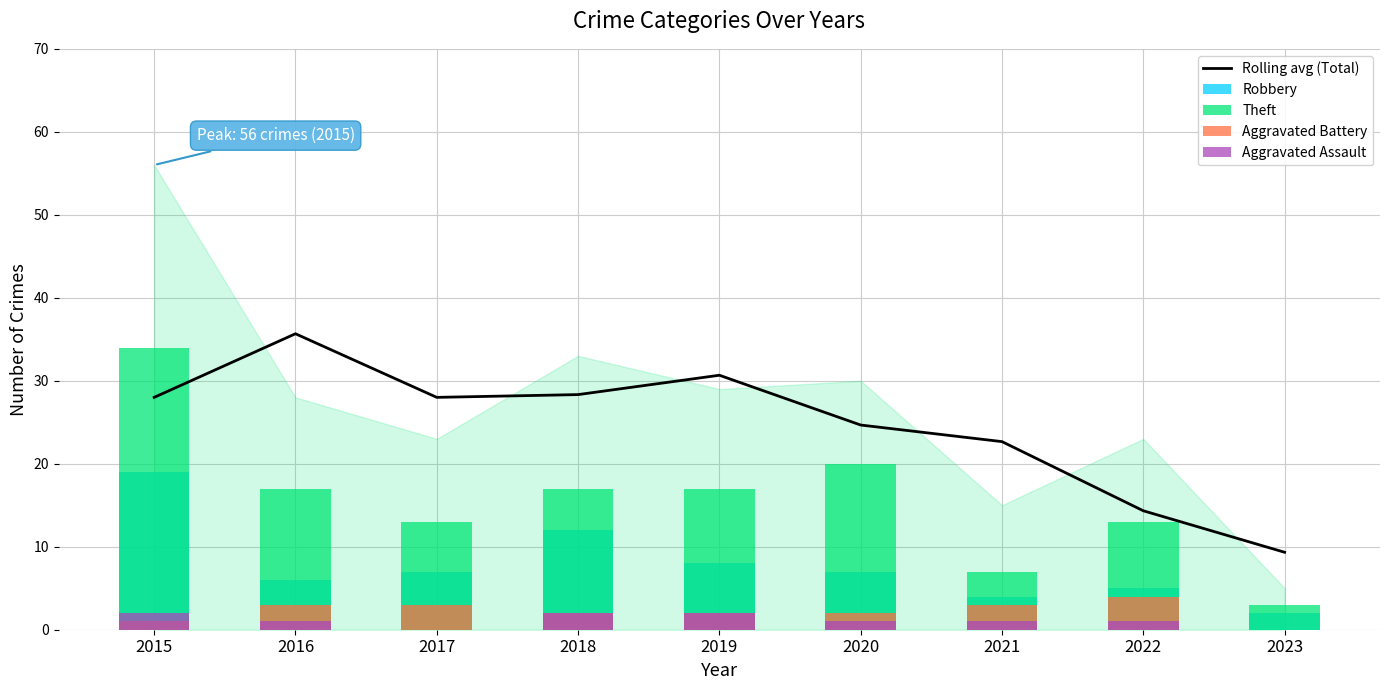

Reading left to right, extract all data points from this chart.

Rolling avg (Total): 2015=28.0	2016=35.7	2017=28.0	2018=28.3	2019=30.7	2020=24.7	2021=22.7	2022=14.3	2023=9.3
Robbery: 2015=19.0	2016=6.0	2017=7.0	2018=12.0	2019=8.0	2020=7.0	2021=4.0	2022=5.0	2023=2.0
Theft: 2015=34.0	2016=17.0	2017=13.0	2018=17.0	2019=17.0	2020=20.0	2021=7.0	2022=13.0	2023=3.0
Aggravated Battery: 2015=1.0	2016=3.0	2017=3.0	2018=2.0	2019=2.0	2020=2.0	2021=3.0	2022=4.0	2023=0.0
Aggravated Assault: 2015=2.0	2016=1.0	2017=0.0	2018=2.0	2019=2.0	2020=1.0	2021=1.0	2022=1.0	2023=0.0